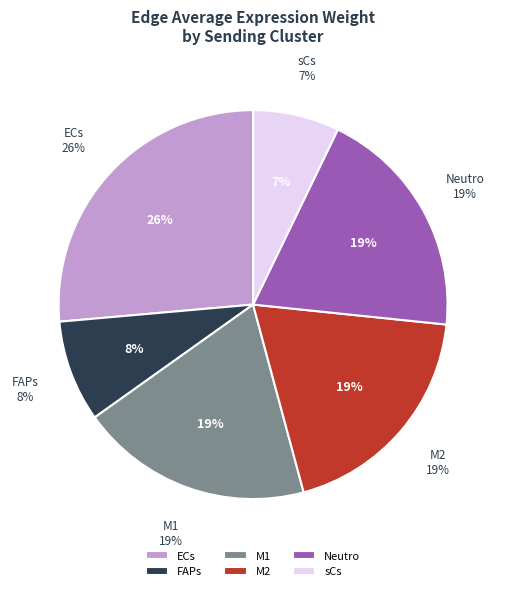

Is it true that M2 is 1% of the pie?

False